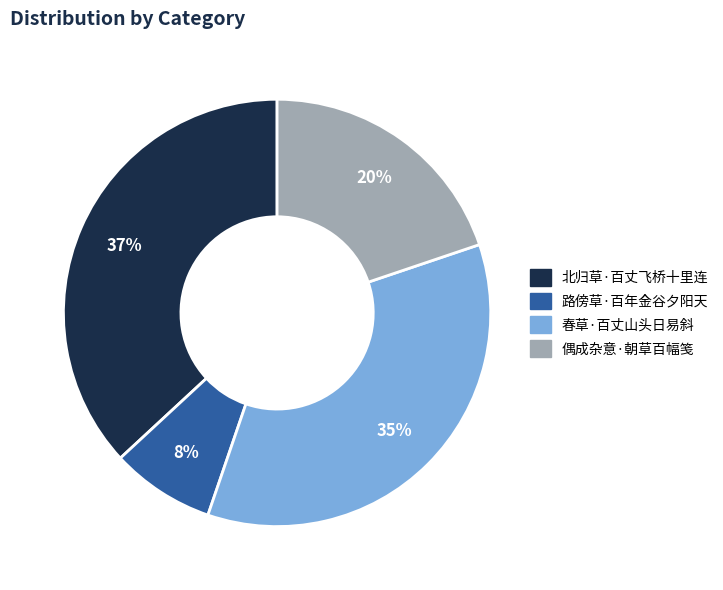

Do 北归草·百丈飞桥十里连 and 春草·百丈山头日易斜 together represent more than half of the pie?

Yes